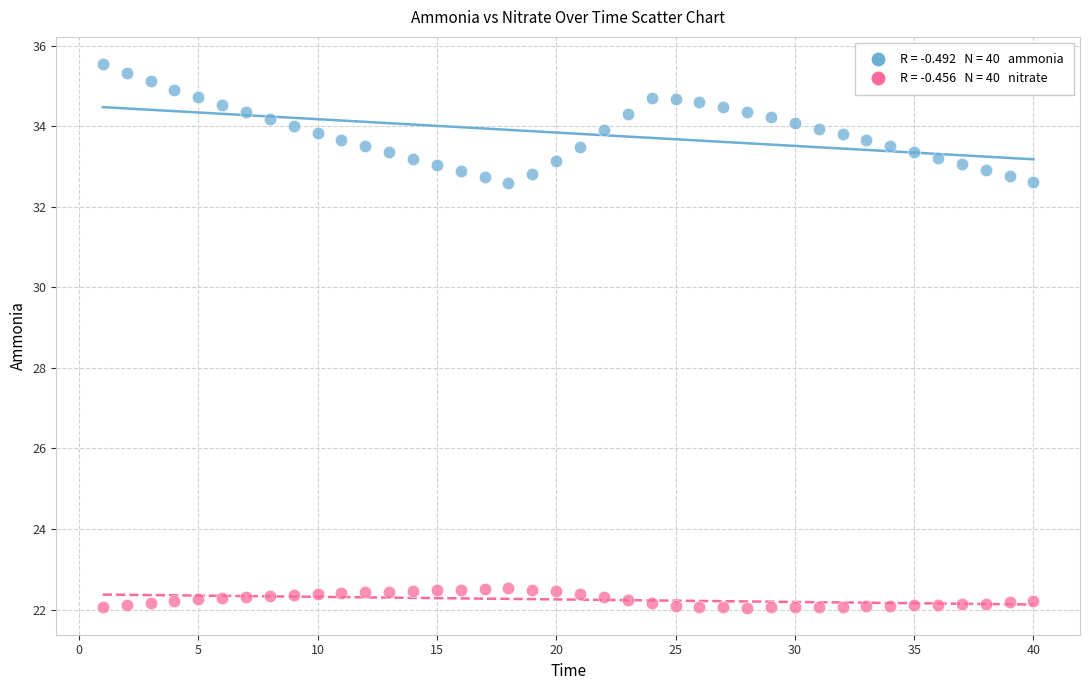

Across all data points, what is the range of X values (max minus min)?

39.0